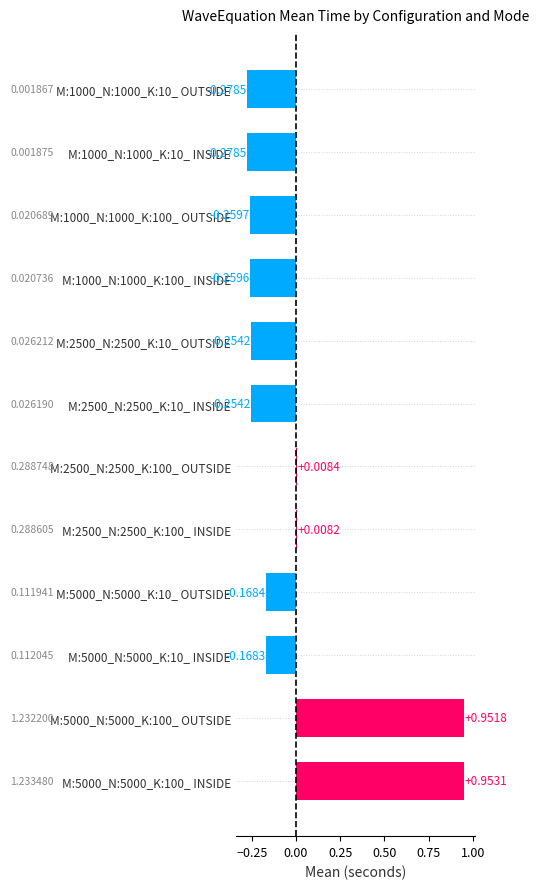

What is the difference between the second highest and minimum values?

1.2